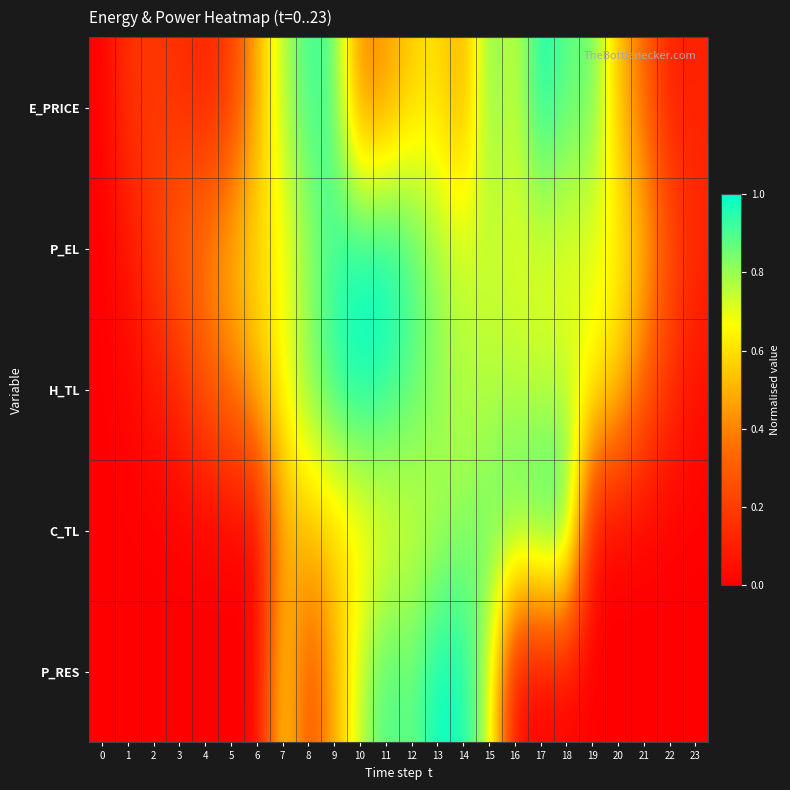

Rank the series at 17 from lowest to highest value.

P_RES, P_EL, H_TL, C_TL, E_PRICE